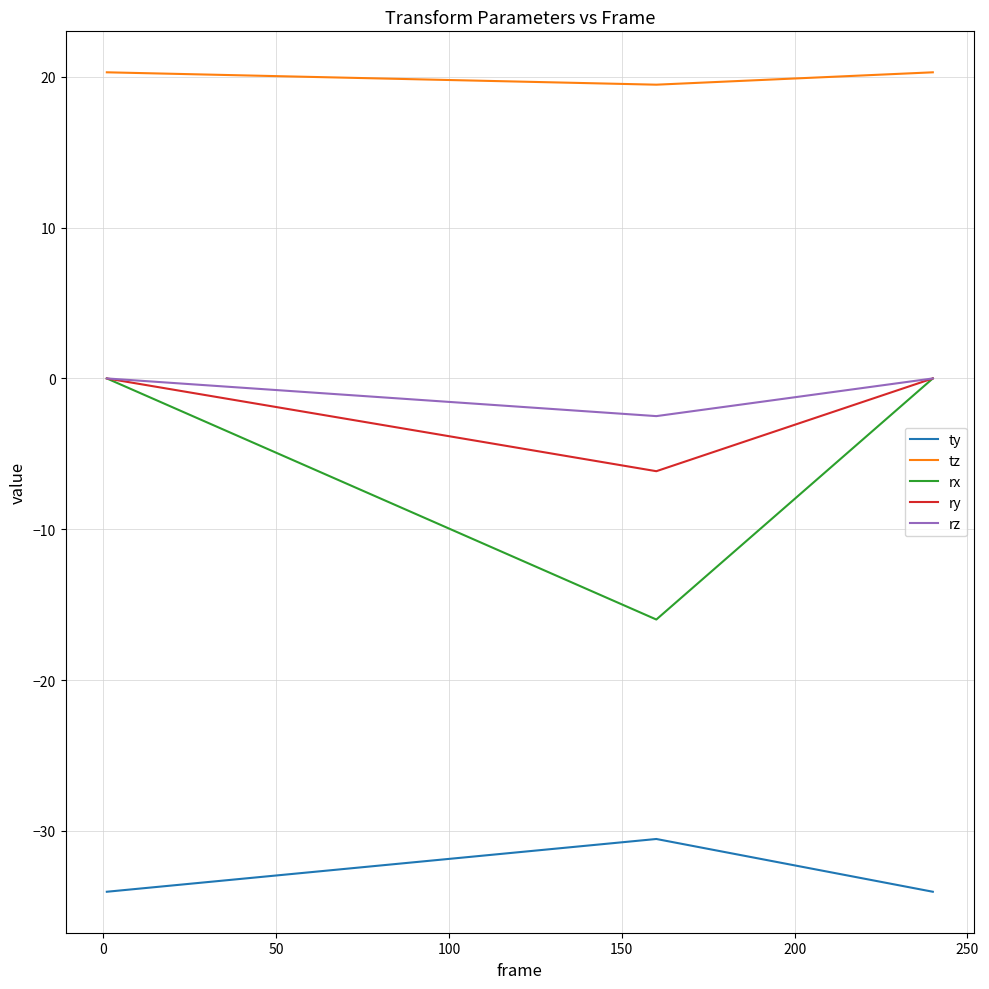

What is the minimum value for rx?

-16.0